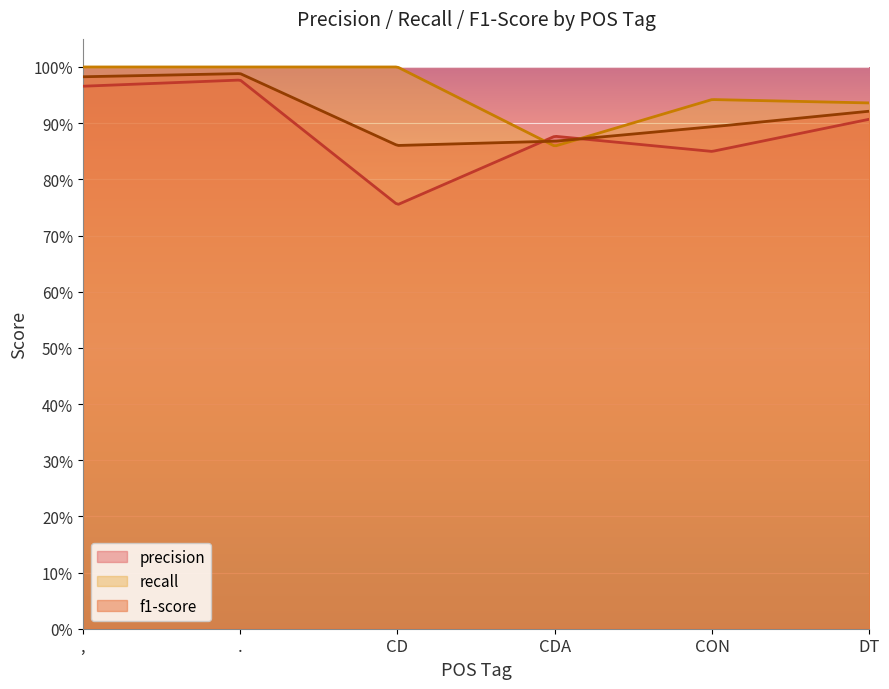

What are all the series names shown in the legend?

precision, recall, f1-score